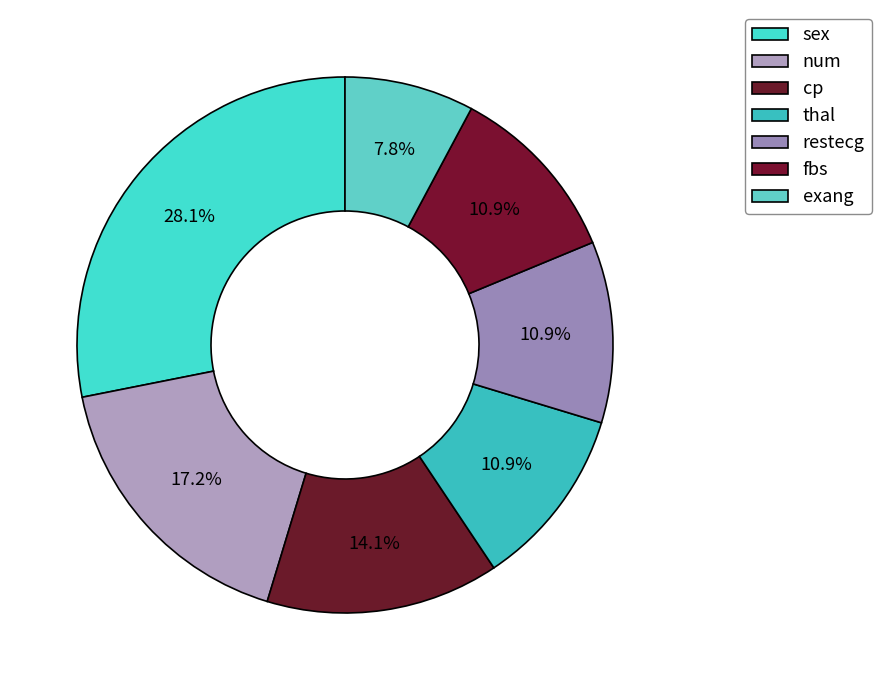

How many segments does this pie chart have?

7